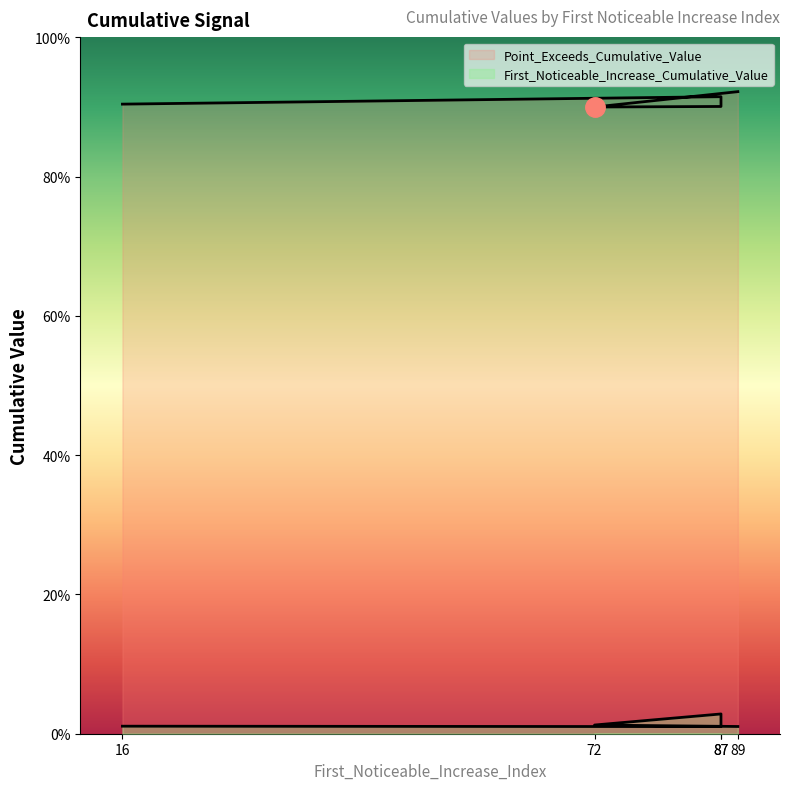

True or false: First_Noticeable_Increase_Cumulative_Value and Point_Exceeds_Cumulative_Value intersect in this chart.

False